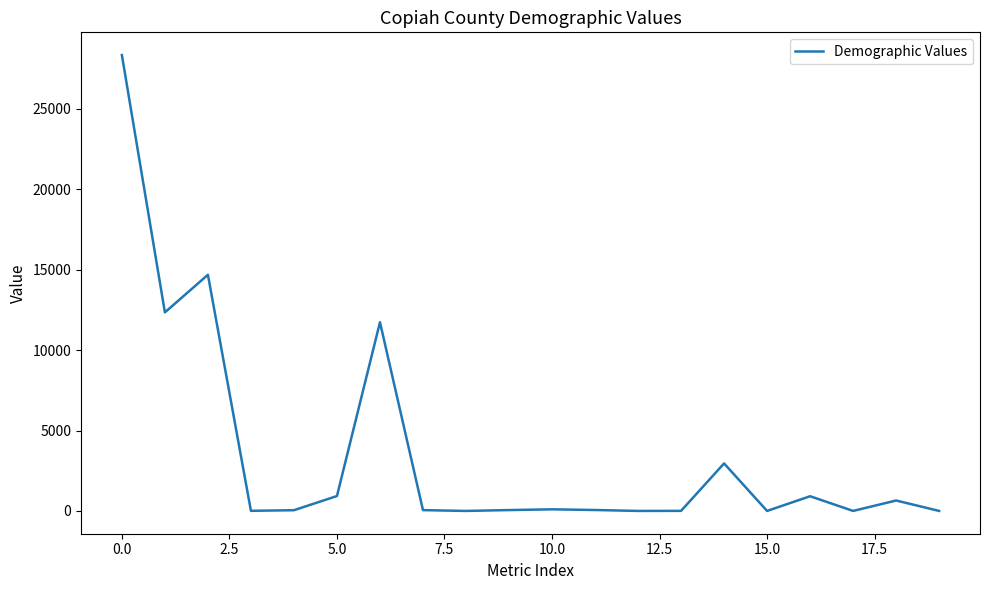

What is the maximum value shown in the chart?

28339.0